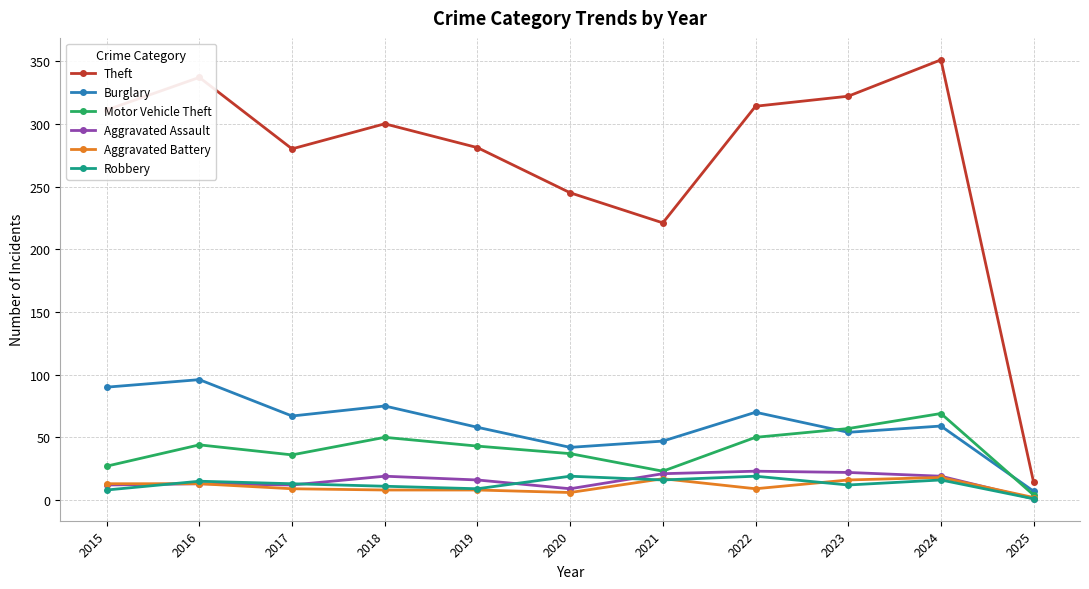

What is the spread (max minus min) of values at 2022?

305